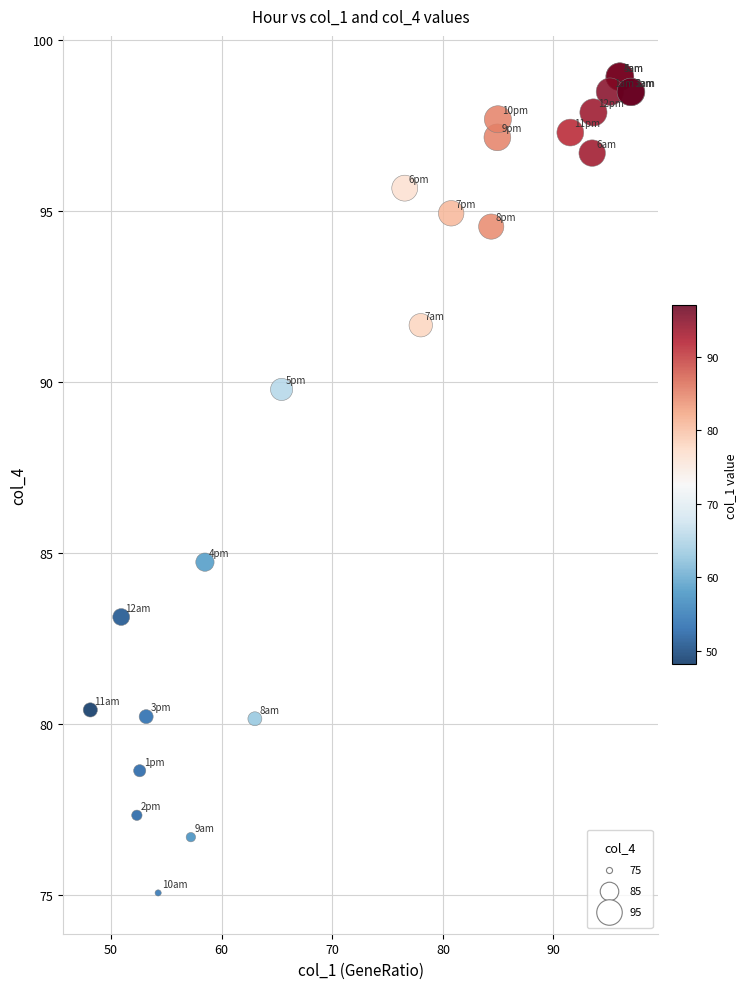

What Y value in the scatter plot is closest to 86?

84.7